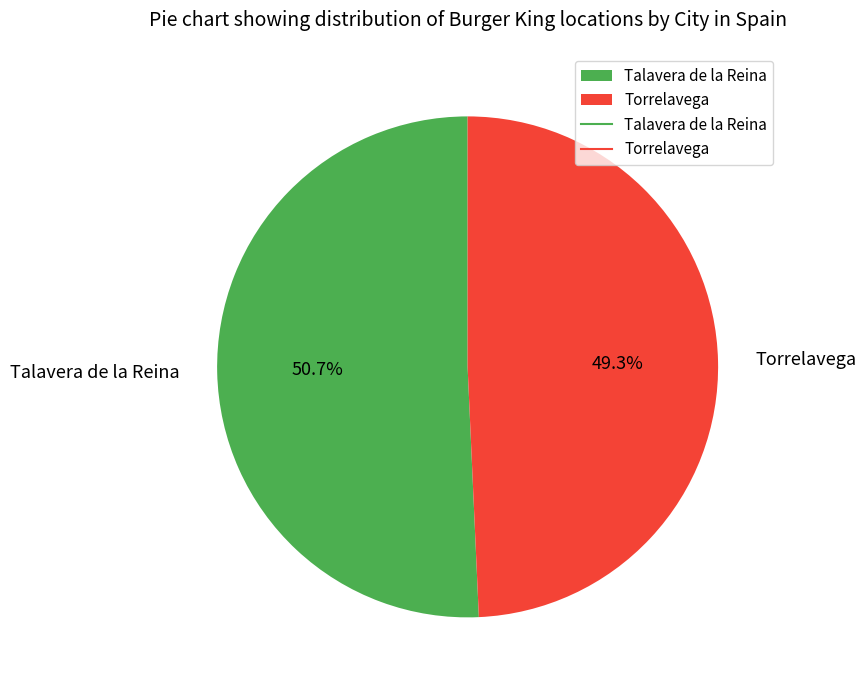

How many segments does this pie chart have?

2